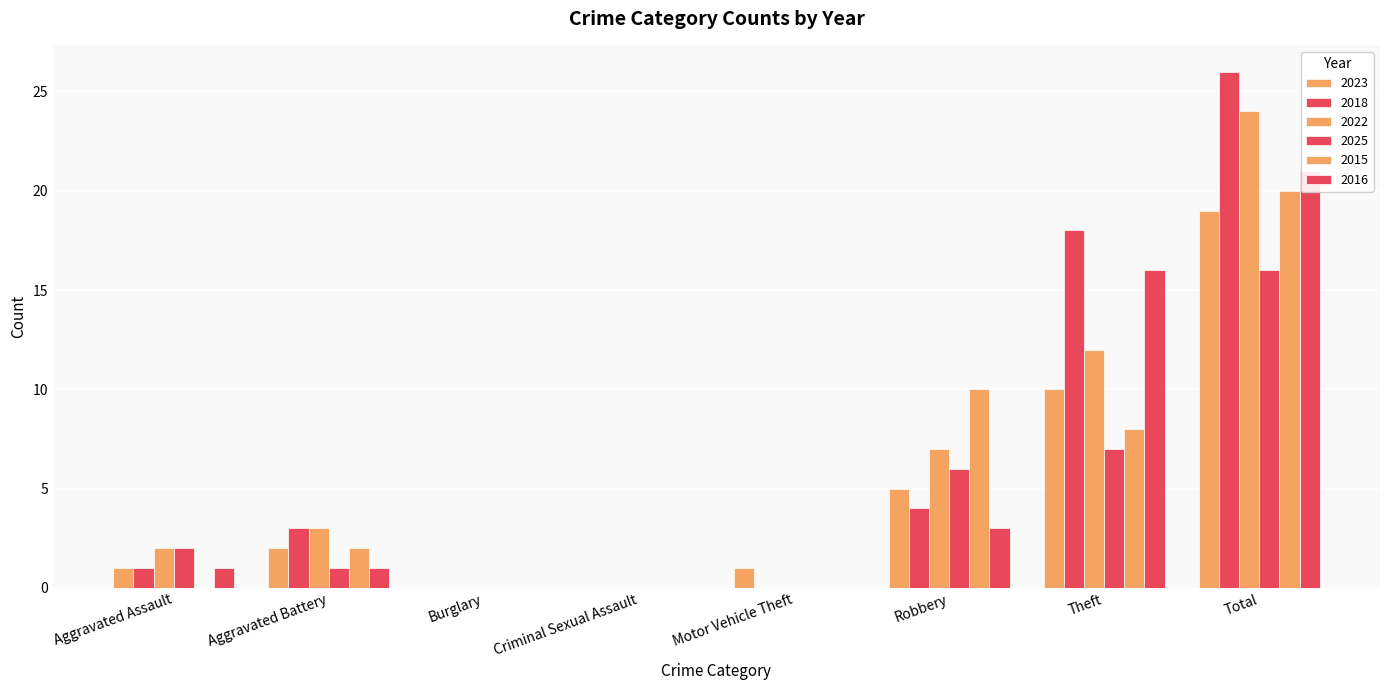

What position from the right is Robbery?

3